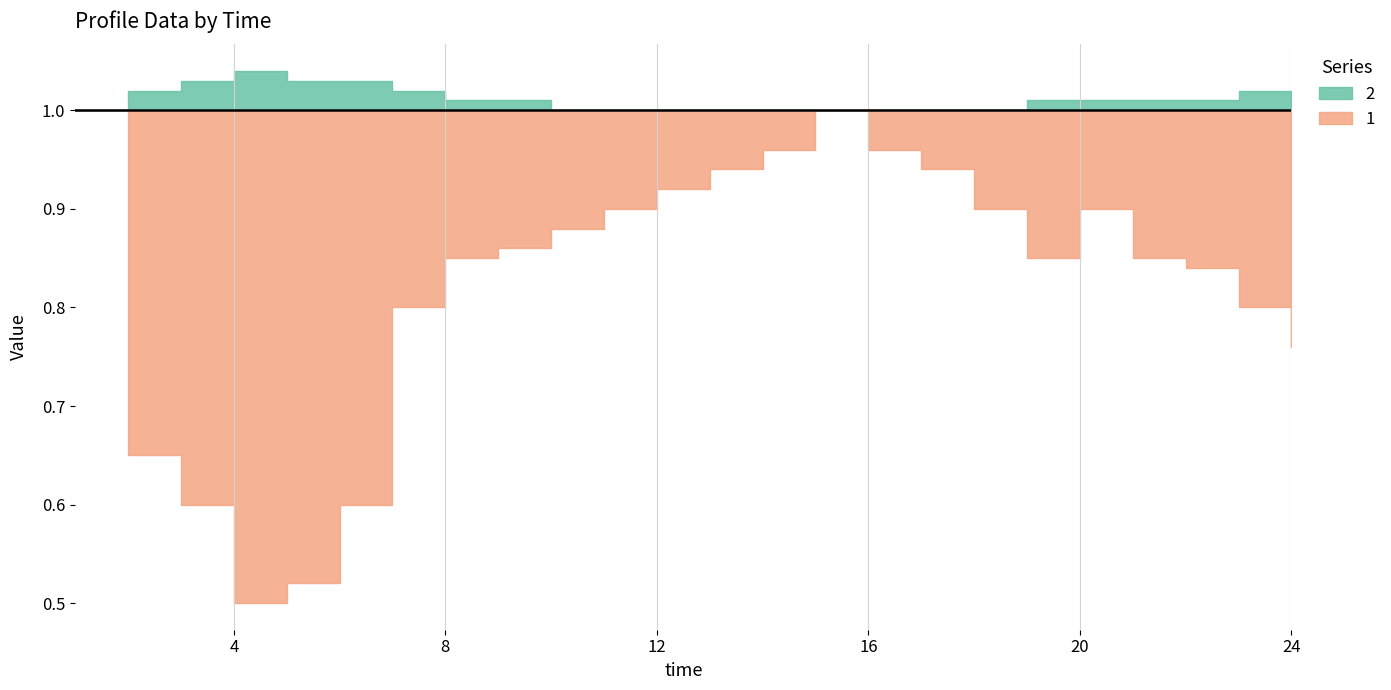

List the series in order of their overall mean, lowest first.

1, 2